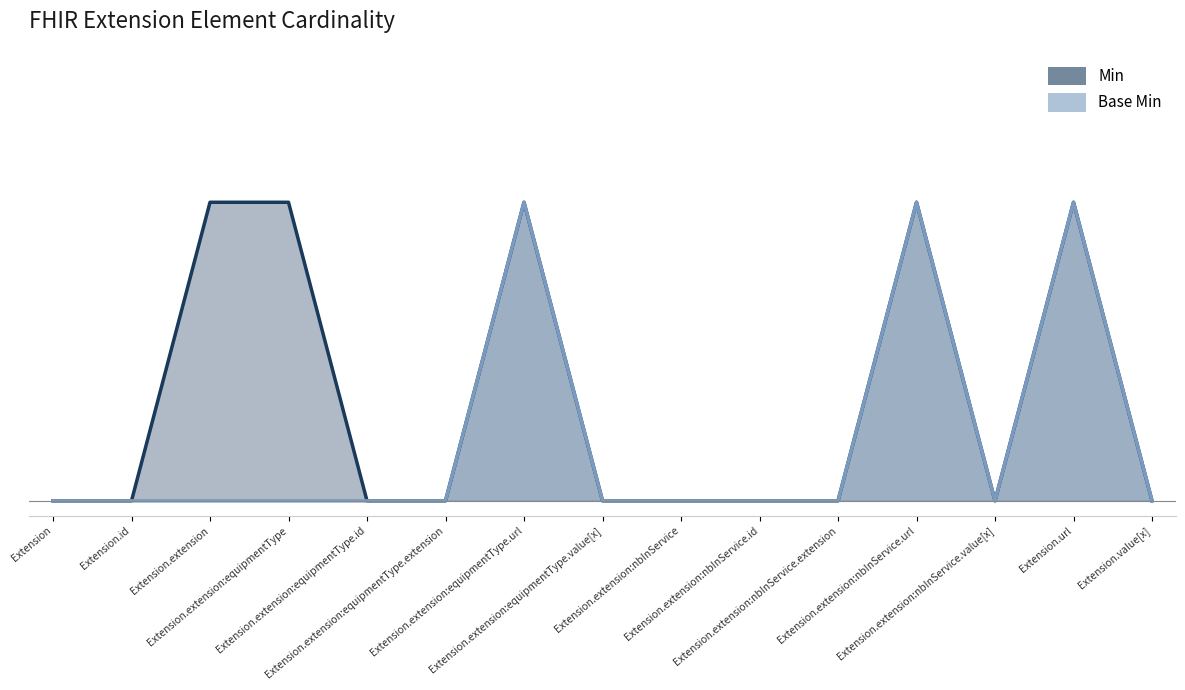

Which series has the largest total across all categories?

Min